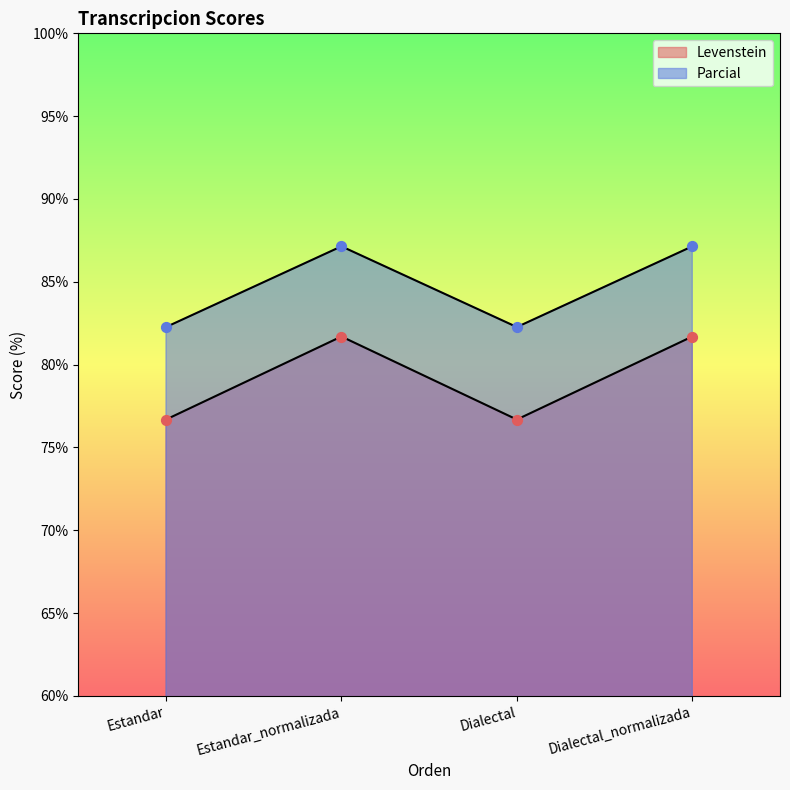

Which series has the widest spread of Y values?

Levenstein